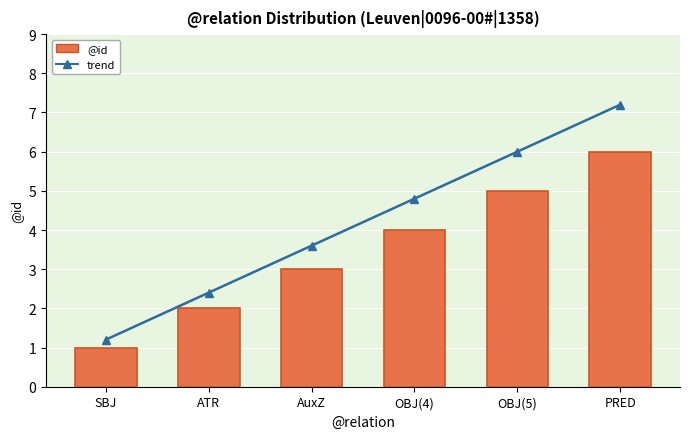

Read the @id value at ATR.

2.0